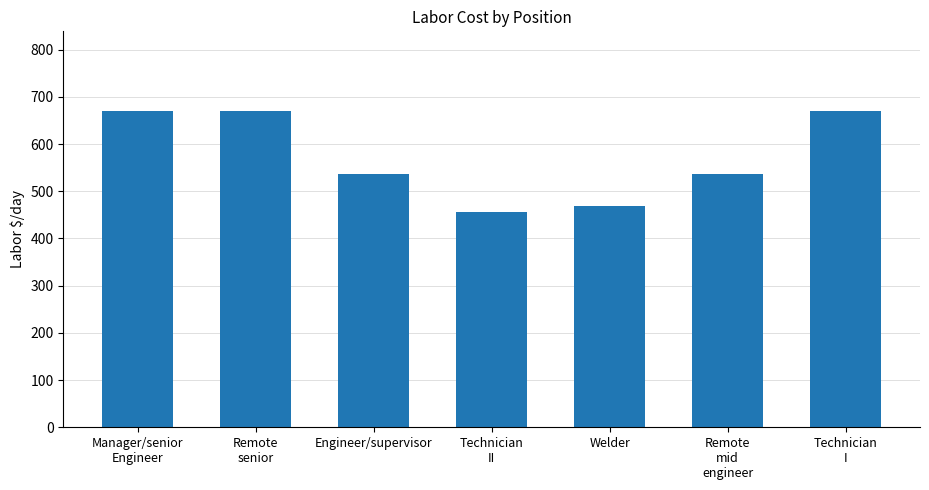

Reading left to right, list all the values displayed in this chart.

Manager/senior
Engineer=671	Remote
senior=671	Engineer/supervisor=536	Technician
II=456	Welder=469	Remote
mid
engineer=536	Technician
I=671